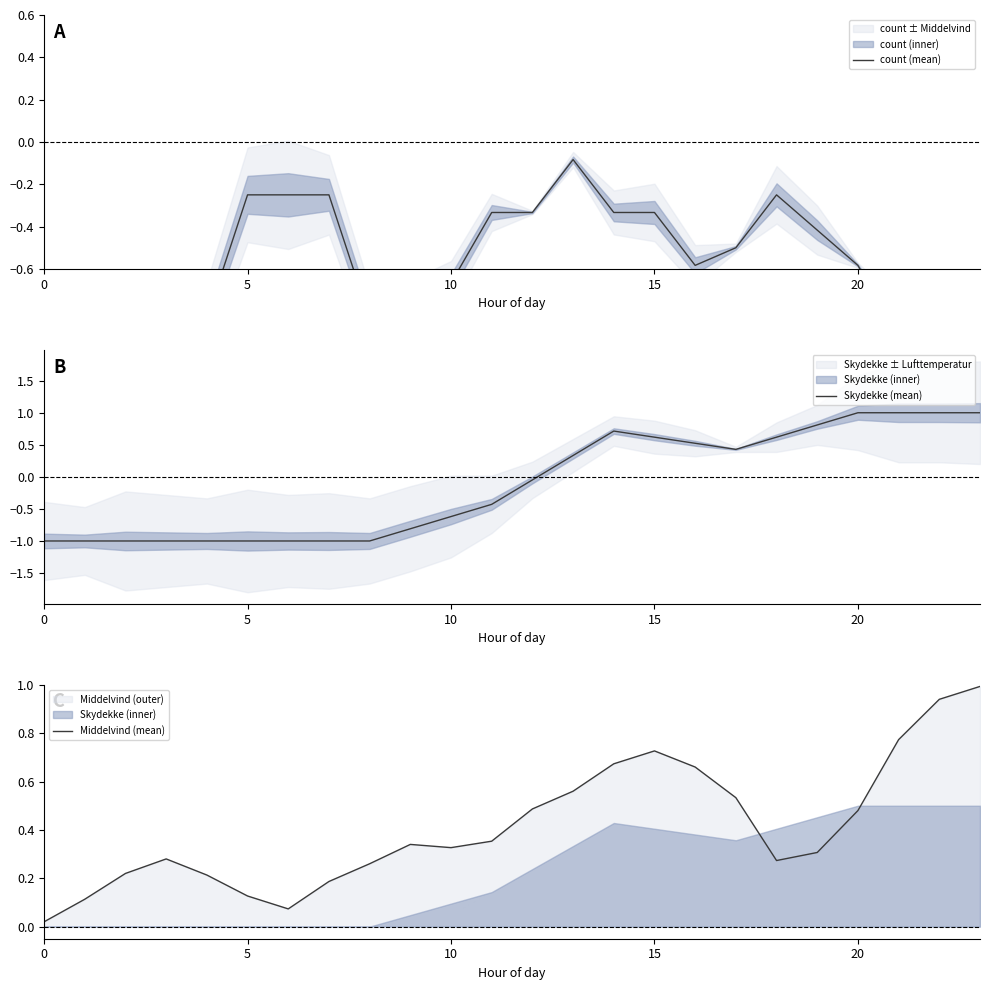

List the series in order of their peak value, highest first.

Skydekke (mean), Middelvind (mean), count (mean)